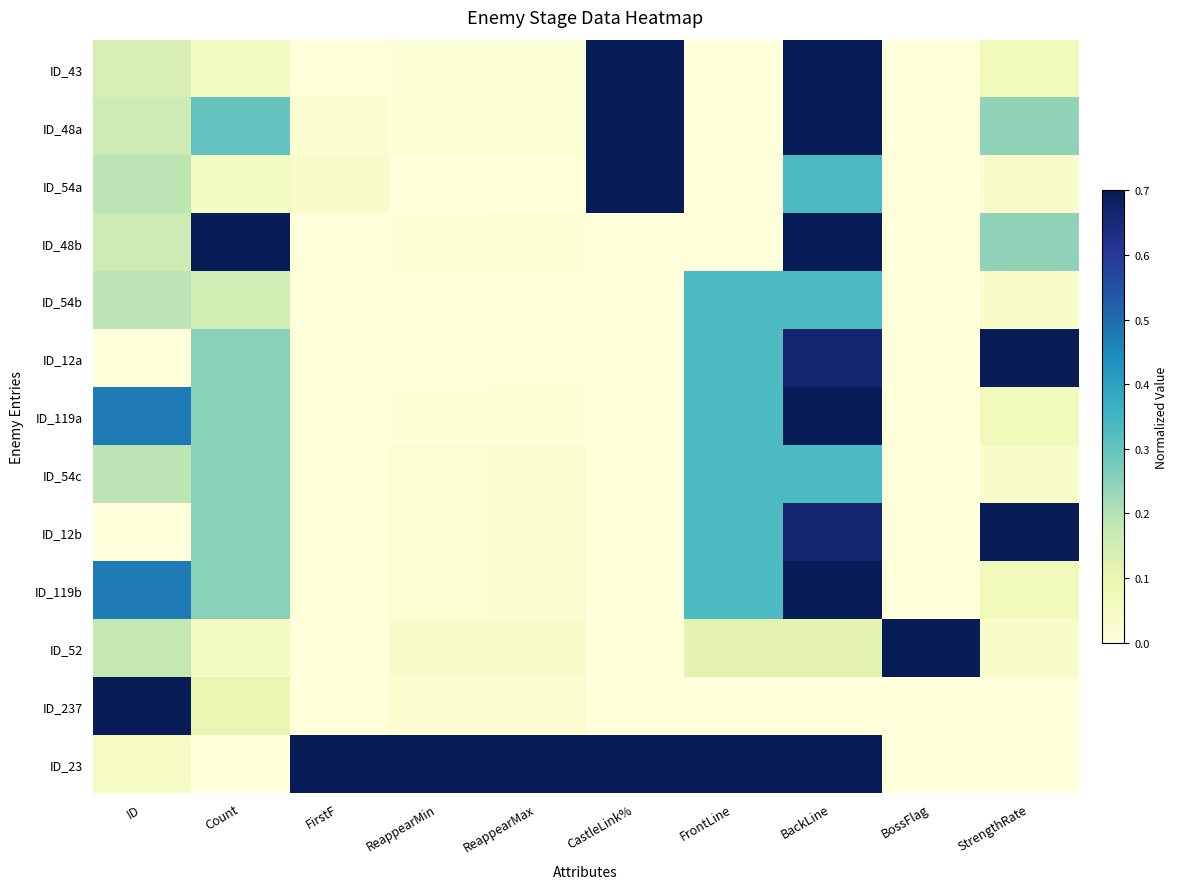

At ID, list the series in order from smallest to largest.

ID_12a, ID_12b, ID_23, ID_43, ID_48a, ID_48b, ID_52, ID_54a, ID_54b, ID_54c, ID_119a, ID_119b, ID_237